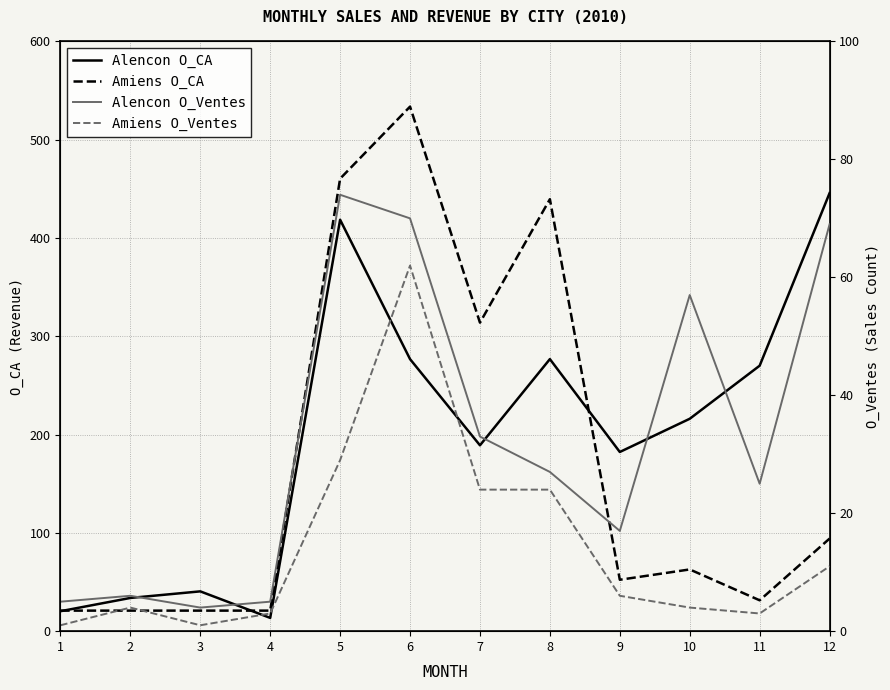

True or false: Alencon O_Ventes and Amiens O_Ventes cross at least once.

False